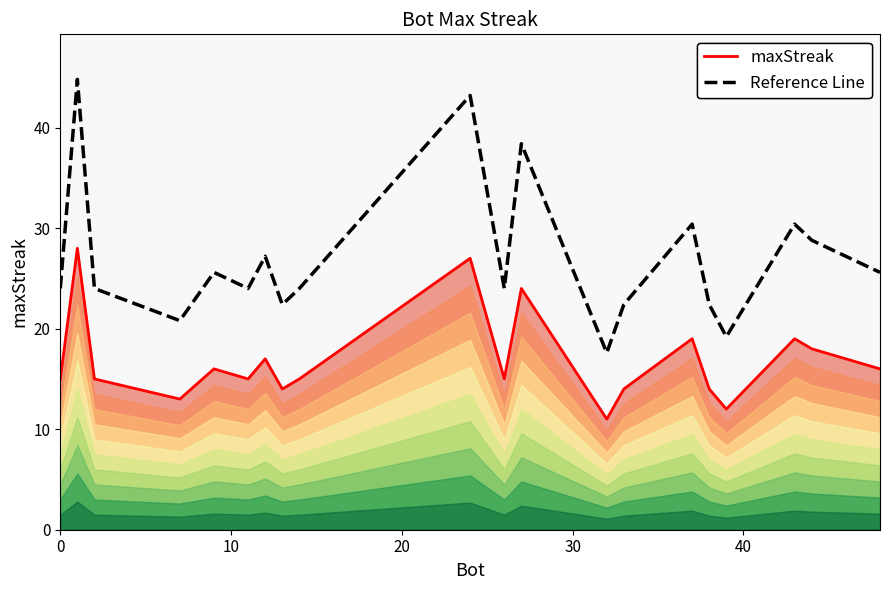

List the series in order of their overall mean, lowest first.

maxStreak, Reference Line